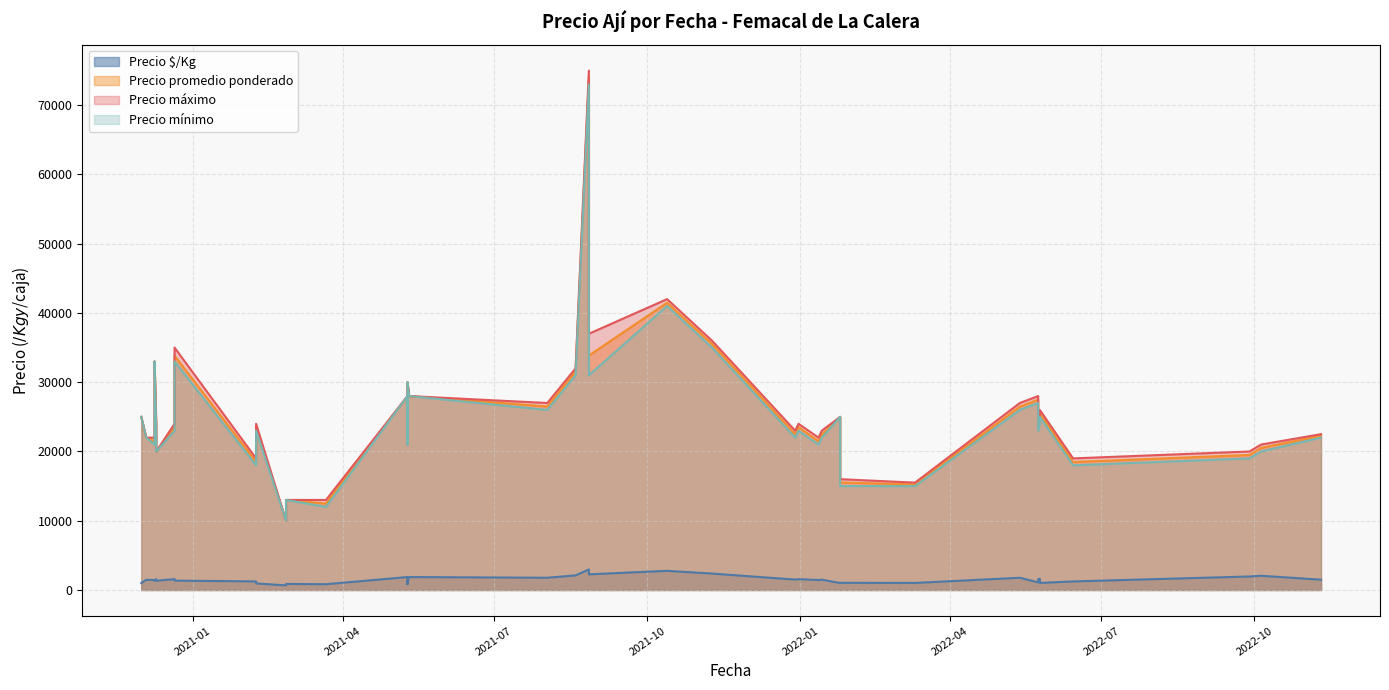

Which series changed the most between 2021-12-29 and 2021-02-26?

Precio máximo